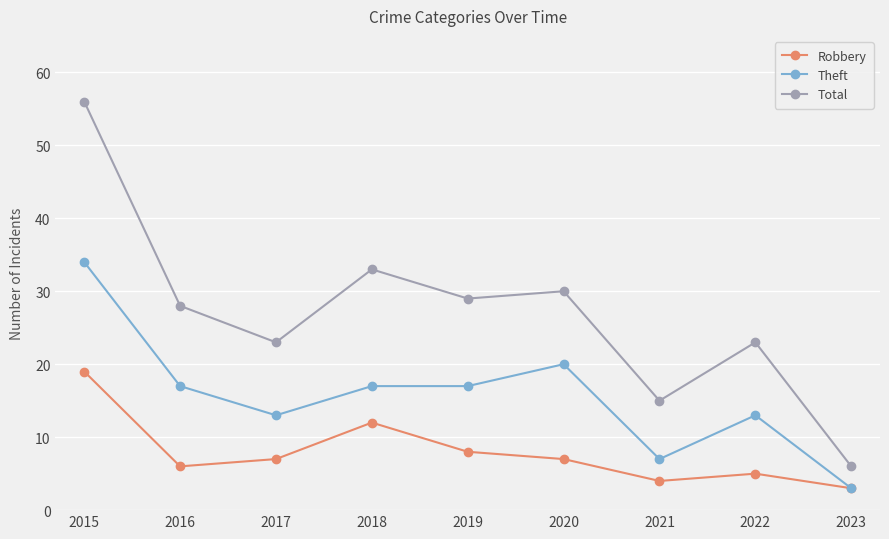

What is the spread (max minus min) of values at 2018?

21